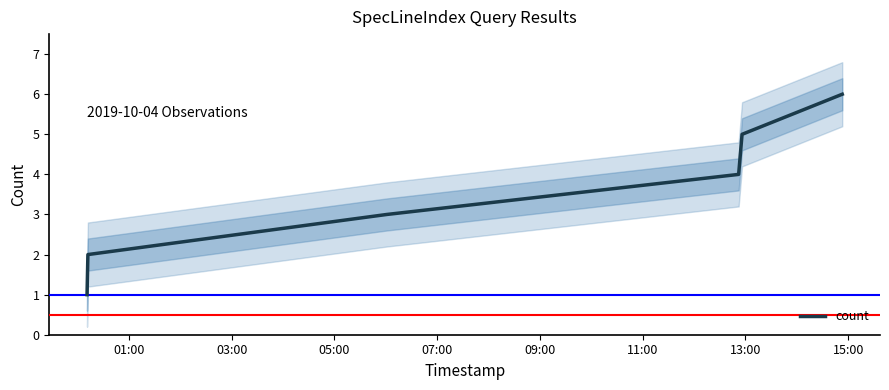

Which category has the lowest value across all series?

01:00